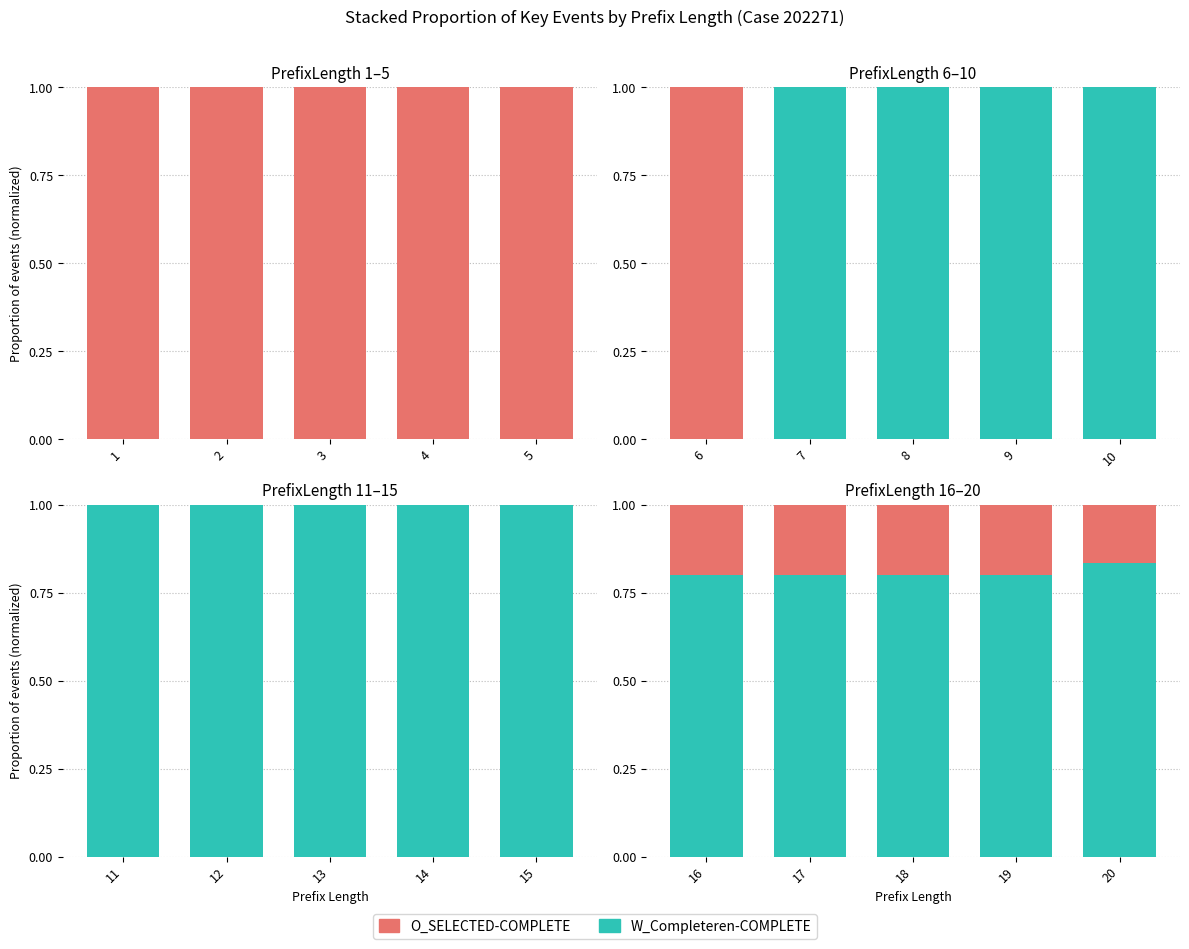

Which has a higher value, 20 or 19?

20